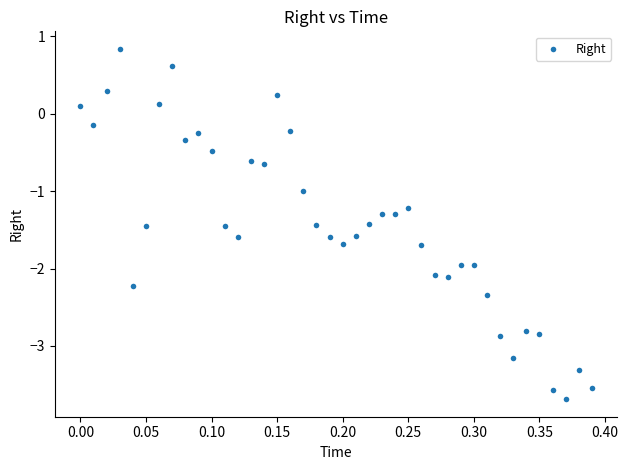

What is the range of X values (max minus min)?

0.4